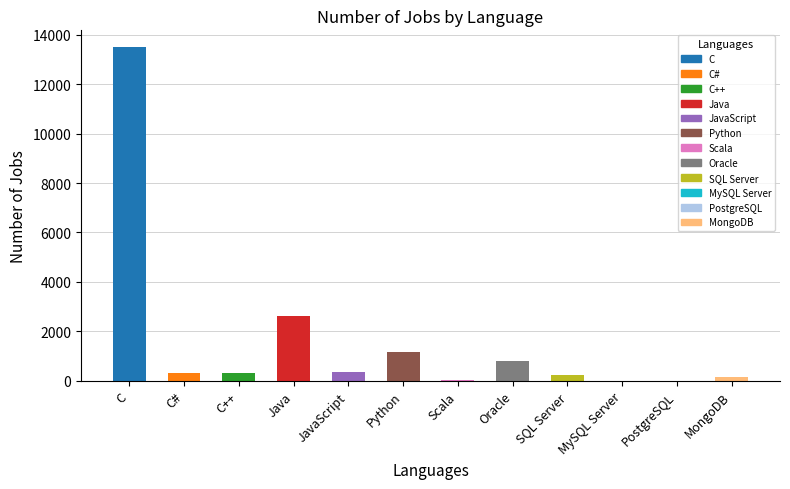

Are the bars horizontal?

No